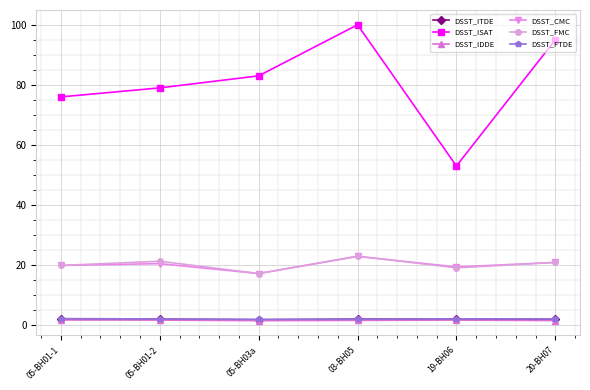

Which series has the widest spread of values?

DSST_ISAT